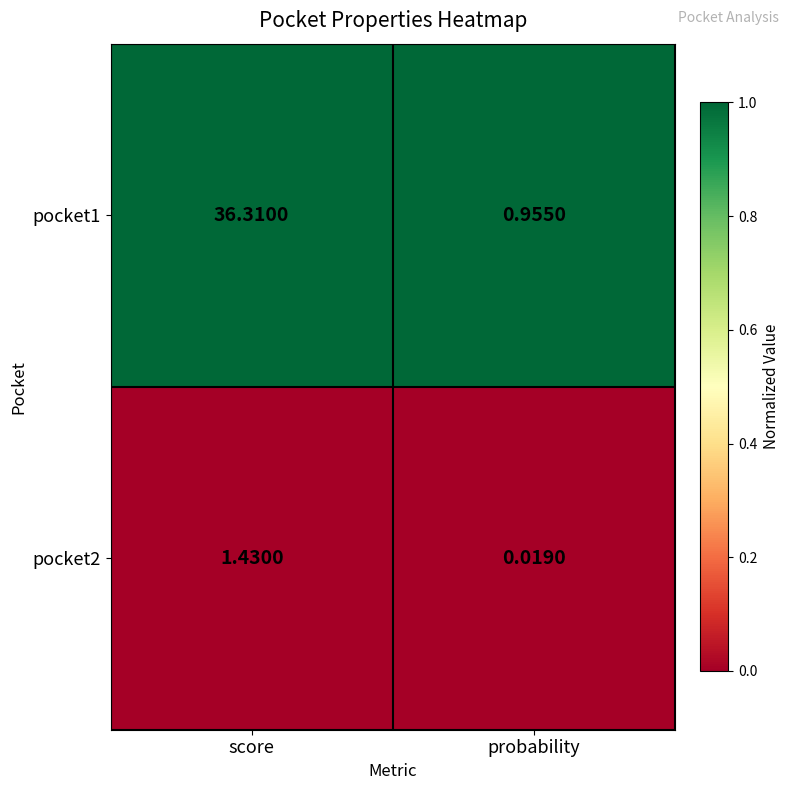

Is the value of pocket1 at score greater than the value of pocket2 at probability?

Yes